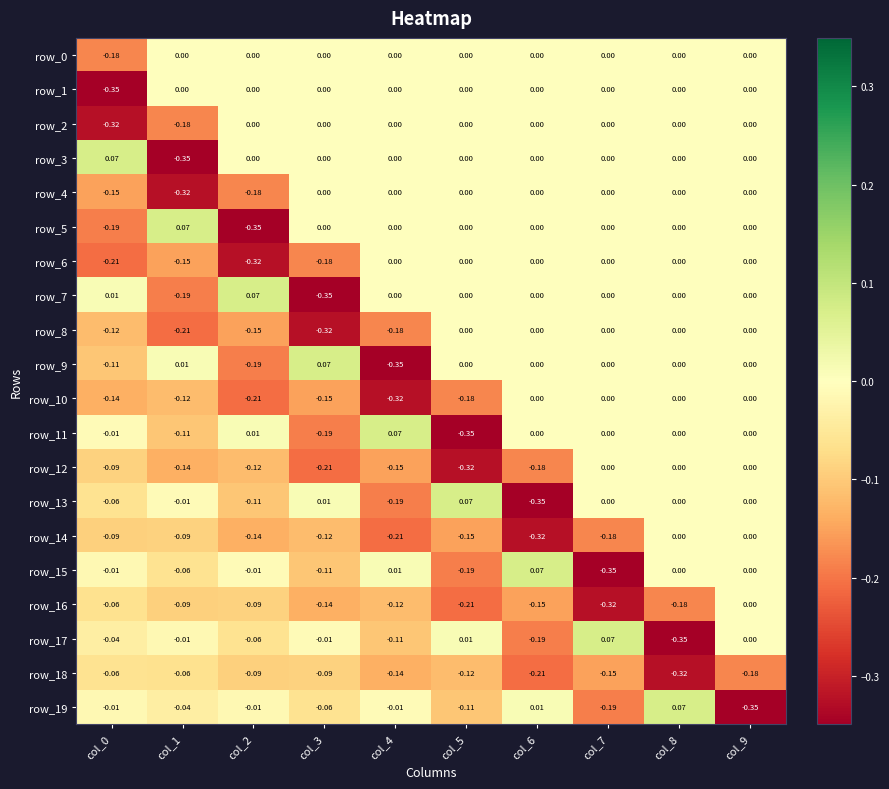

Count the number of categories in the chart.

10